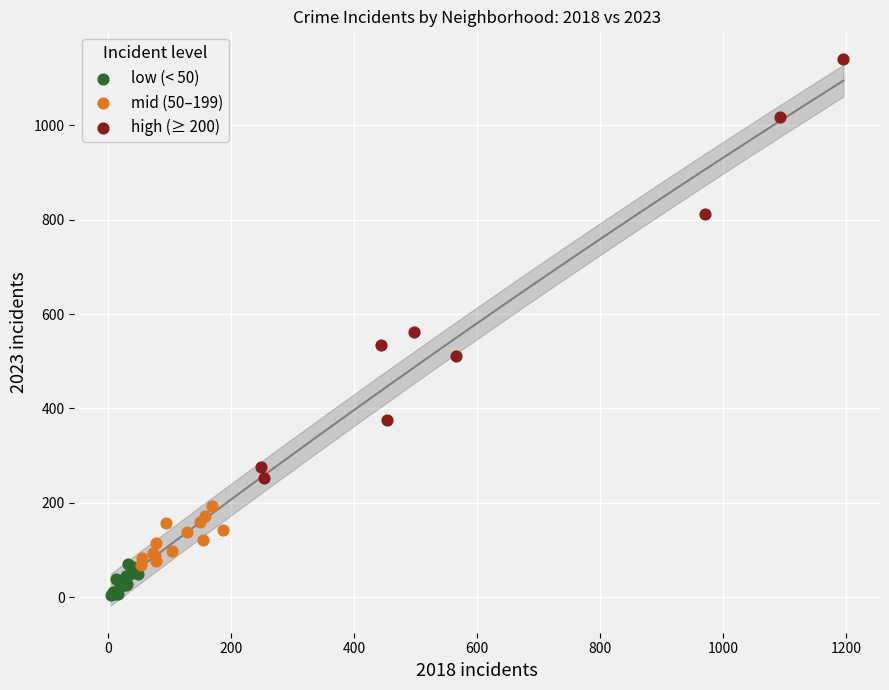

Which series reaches the minimum Y coordinate?

low (< 50)